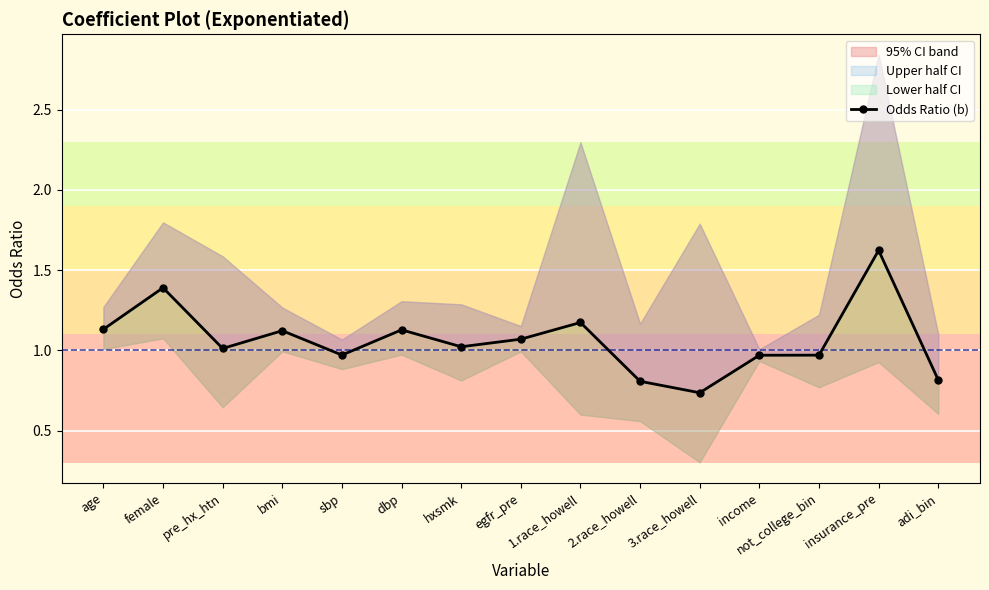

What is the sum of all values?

15.9